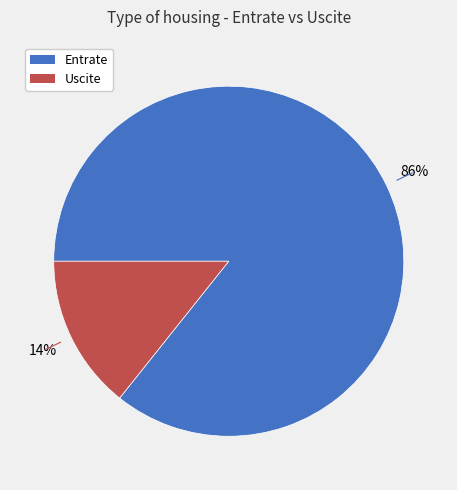

To the nearest percent, what percentage of the pie is Entrate?

86%